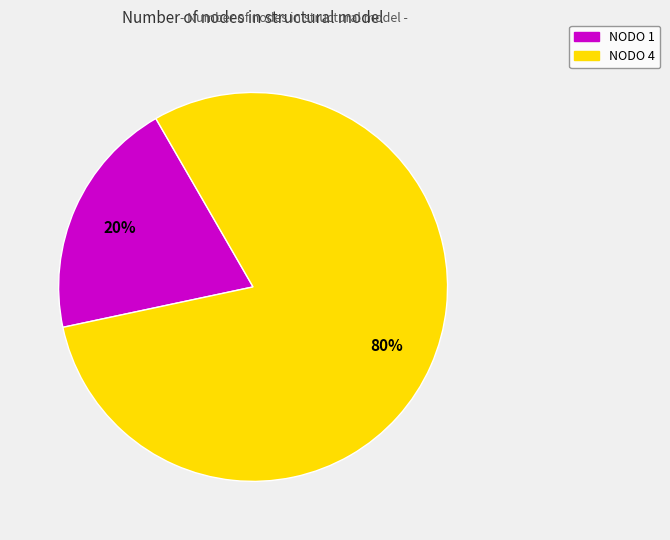

How many segments does this pie chart have?

2